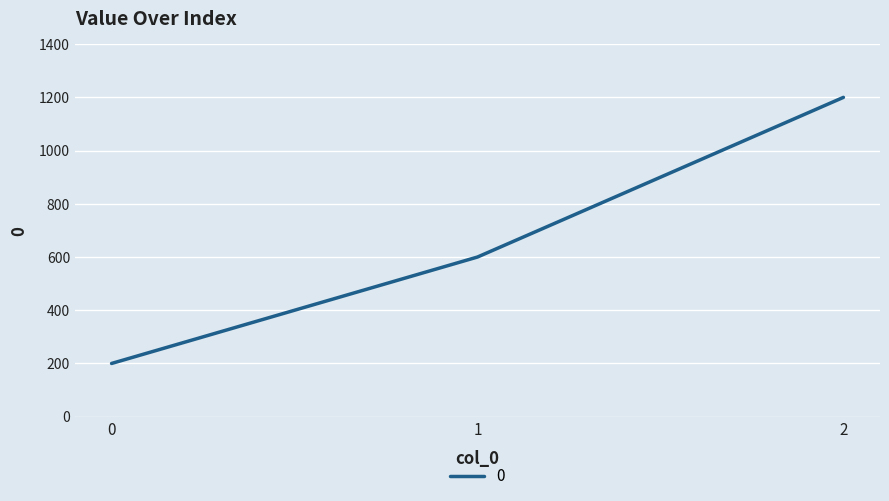

Reading right to left, what are all the values shown in this chart?

1200	600	200